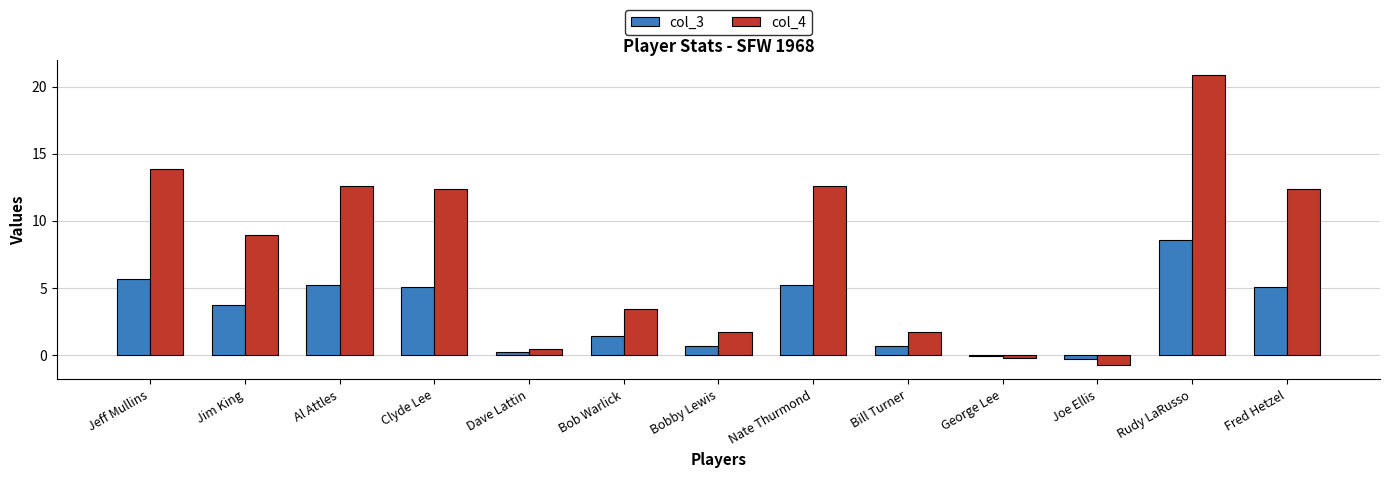

Reading left to right, list all the values displayed in this chart.

col_3: Jeff Mullins=5.7	Jim King=3.7	Al Attles=5.2	Clyde Lee=5.1	Dave Lattin=0.2	Bob Warlick=1.4	Bobby Lewis=0.7	Nate Thurmond=5.2	Bill Turner=0.7	George Lee=-0.1	Joe Ellis=-0.3	Rudy LaRusso=8.6	Fred Hetzel=5.1
col_4: Jeff Mullins=13.8	Jim King=9.0	Al Attles=12.6	Clyde Lee=12.4	Dave Lattin=0.5	Bob Warlick=3.4	Bobby Lewis=1.7	Nate Thurmond=12.6	Bill Turner=1.7	George Lee=-0.2	Joe Ellis=-0.7	Rudy LaRusso=20.9	Fred Hetzel=12.4